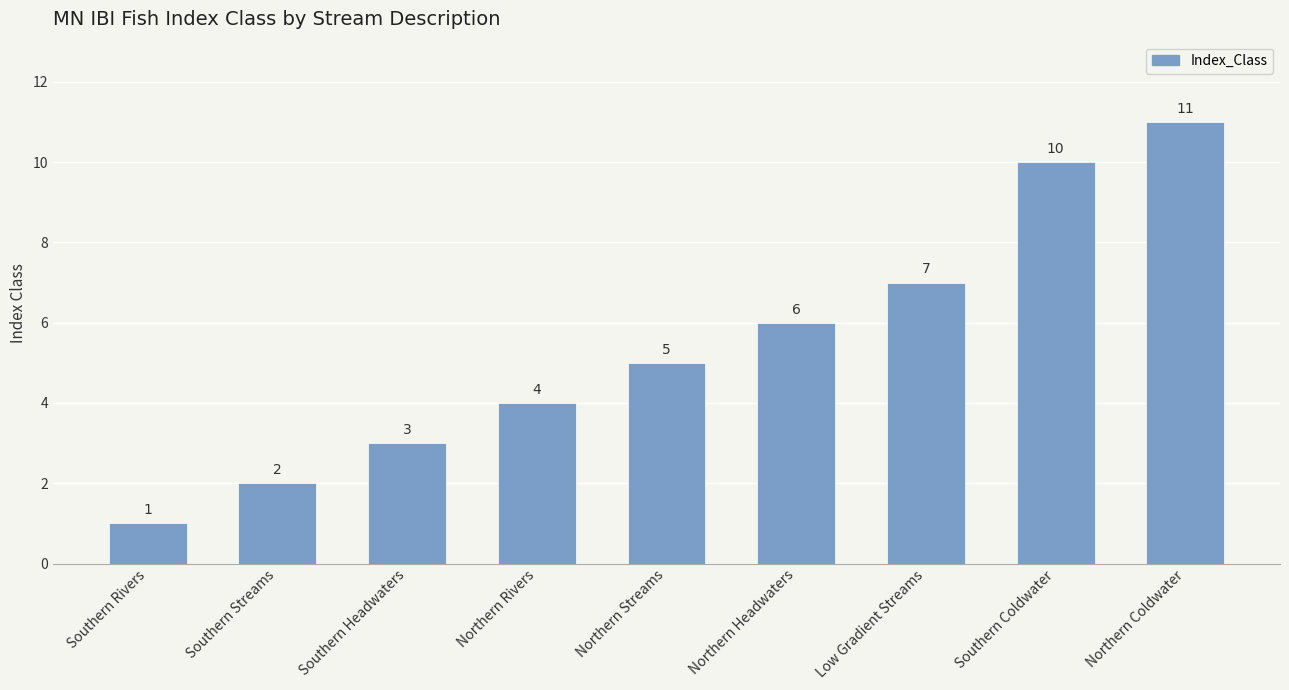

Are the bars horizontal?

No